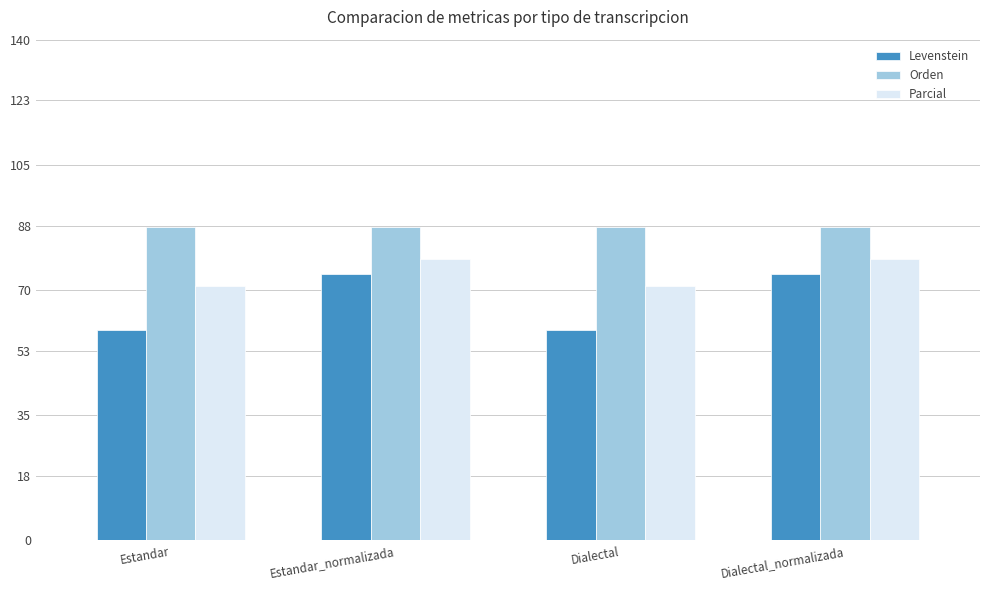

The Levenstein series shows 15.4 at Dialectal. True or false?

False